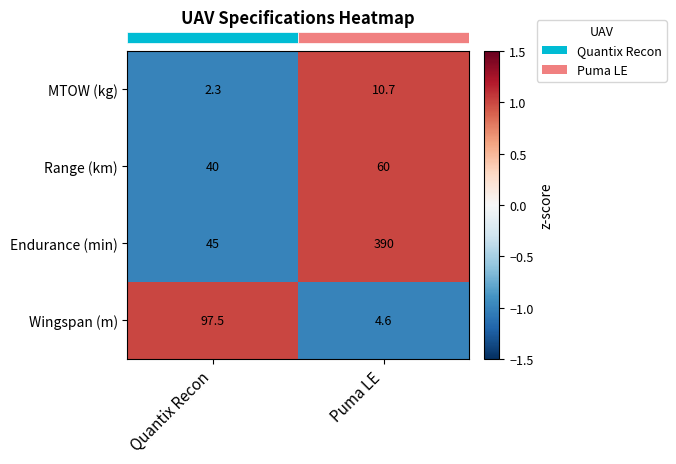

Which series changed the most between Quantix Recon and Puma LE?

Endurance (min)